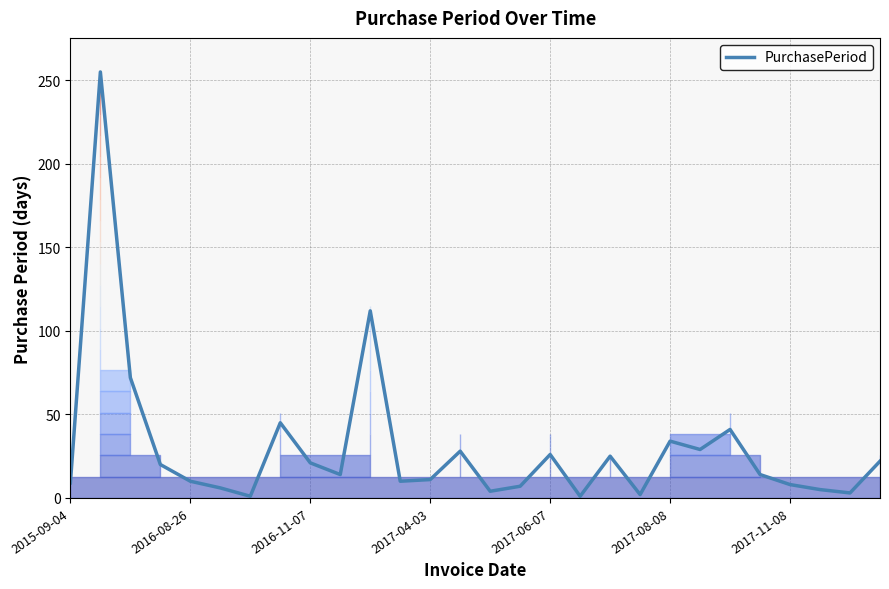

What is the difference between the maximum and minimum values?

254